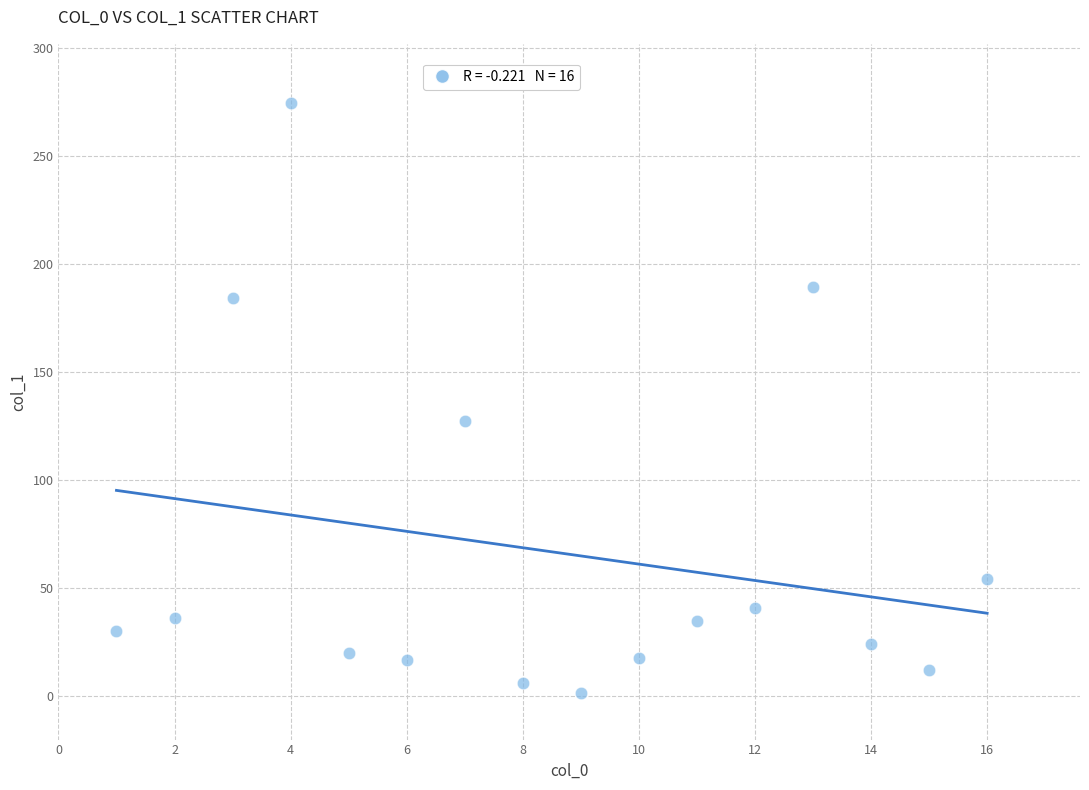

What is the range of X values (max minus min)?

15.0